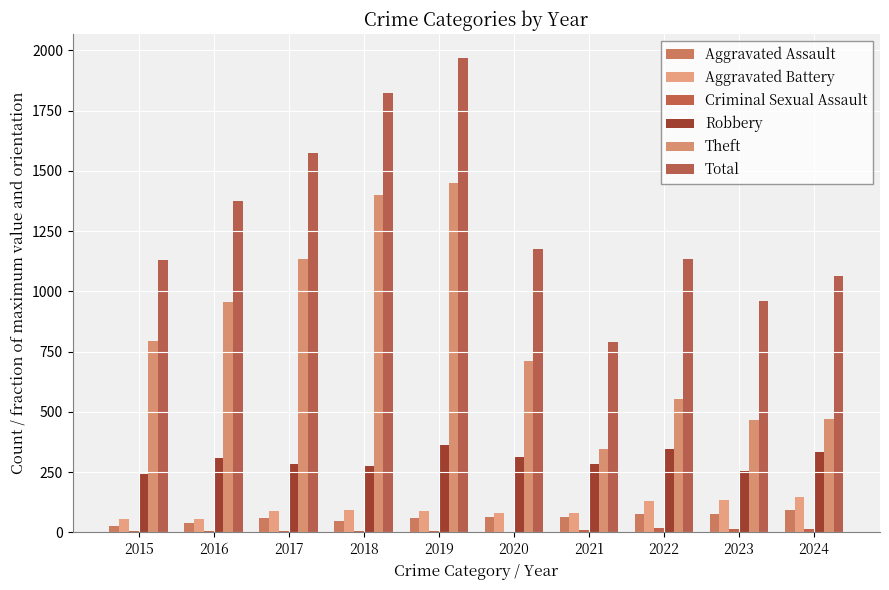

What is the value of the Criminal Sexual Assault bar at the 9th from the left?

14